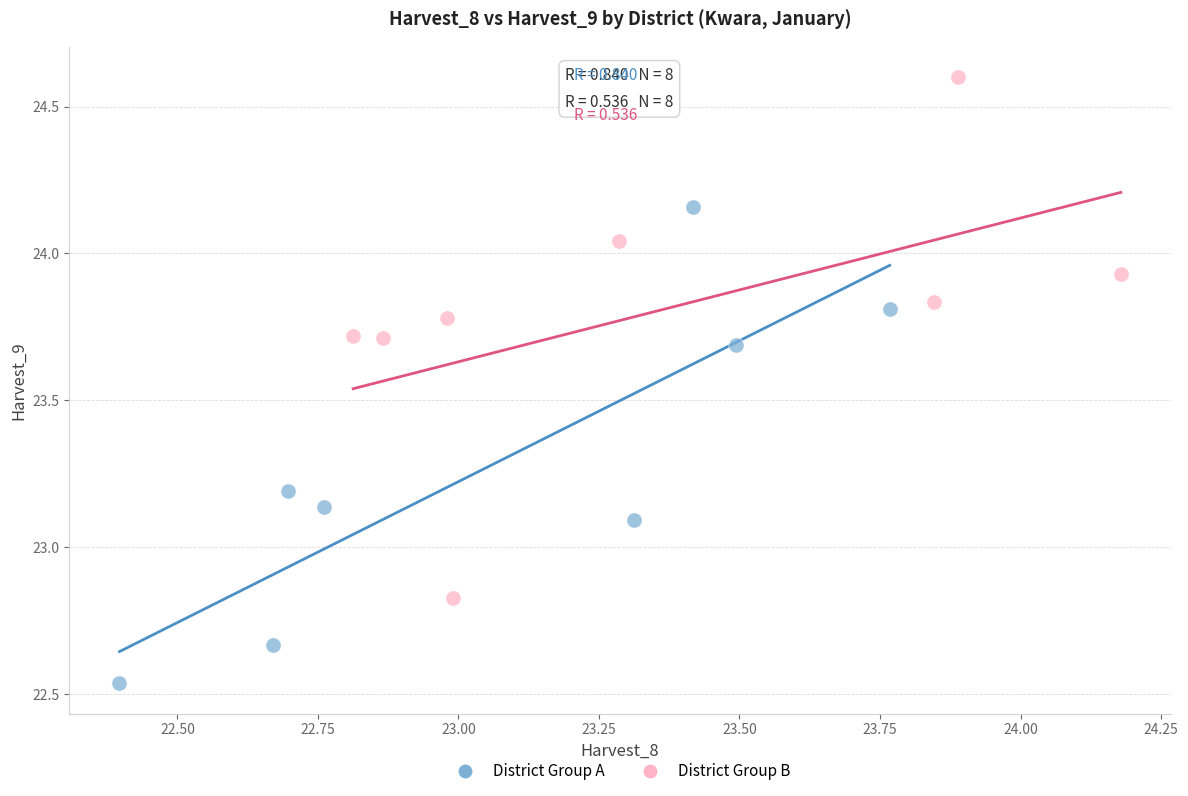

Which series contains the highest Y value?

District Group B